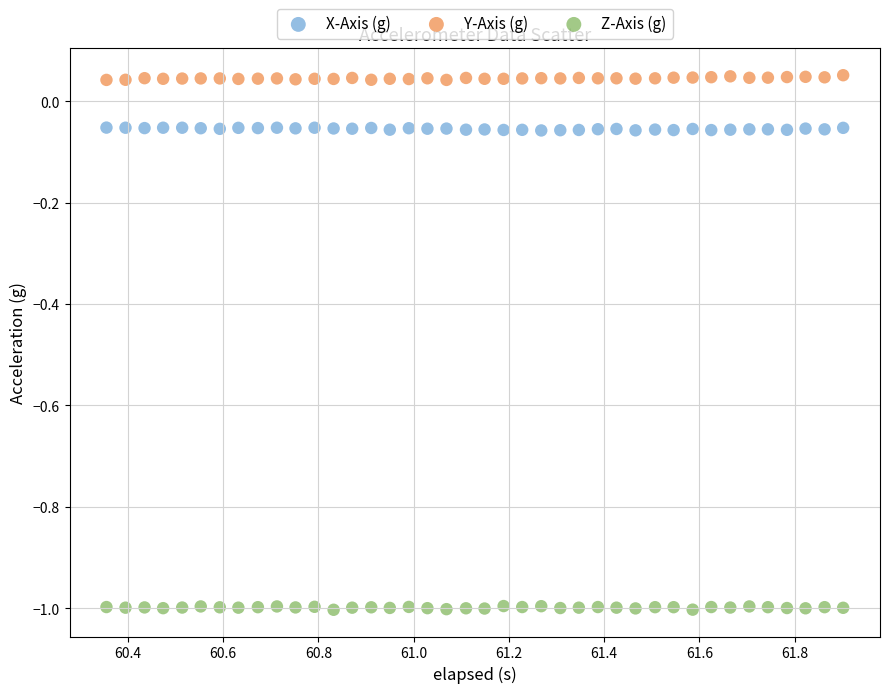

Which series reaches the maximum Y coordinate?

Y-Axis (g)